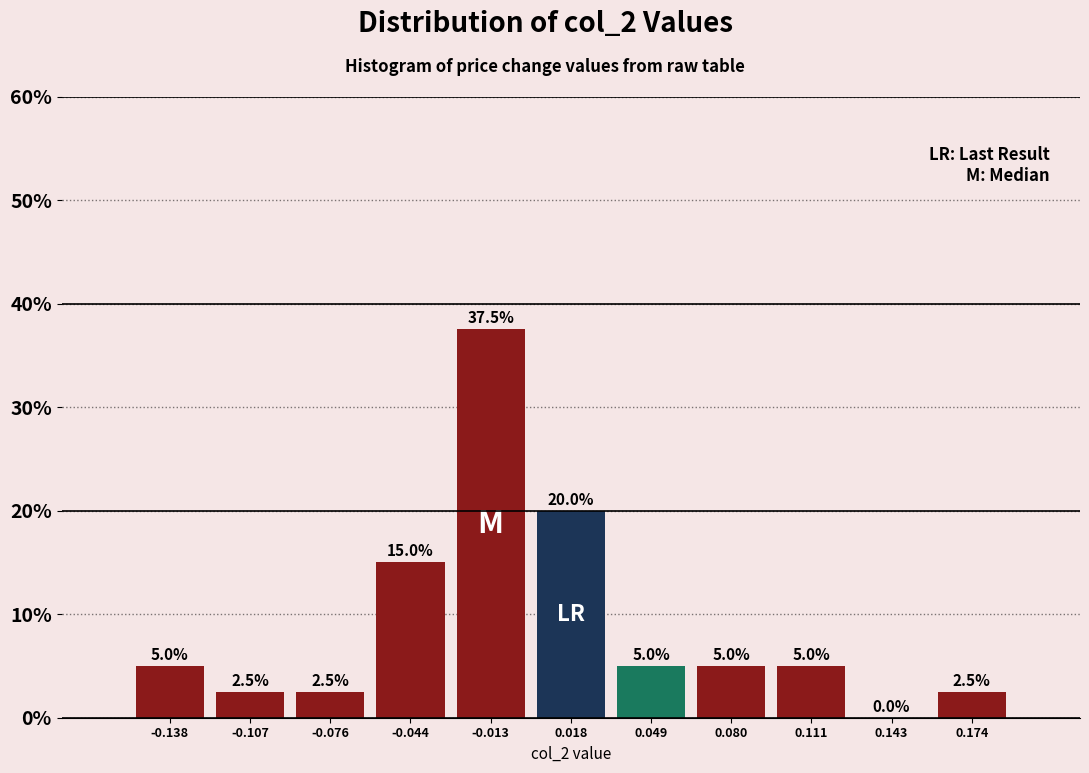

Which range on the x-axis has the tallest bar?

-0.030 to 0.000